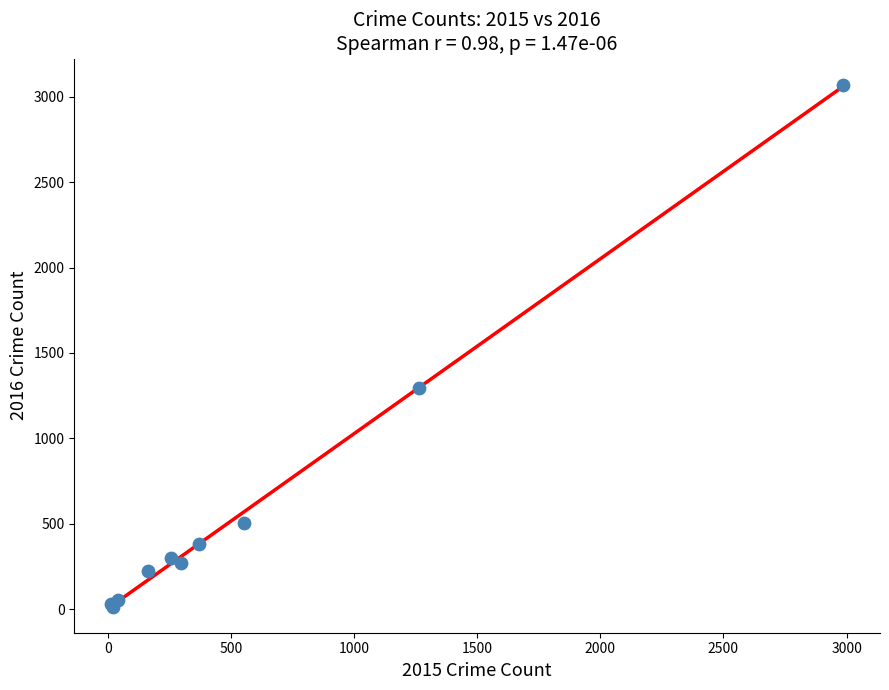

What Y value in the scatter plot is closest to 1542?

1297